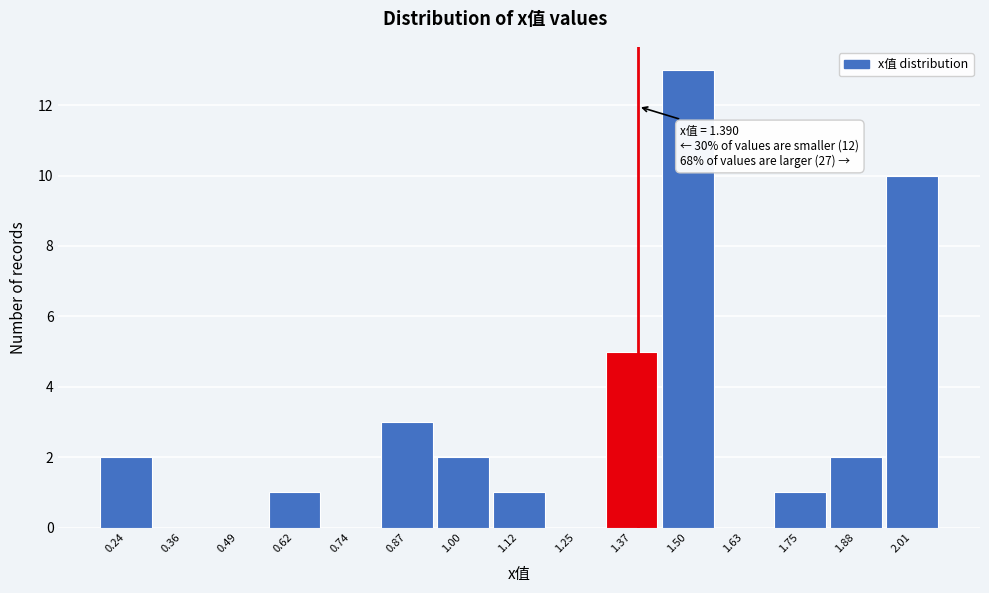

Over which range of the x-axis is the bar tallest?

1.44 to 1.56